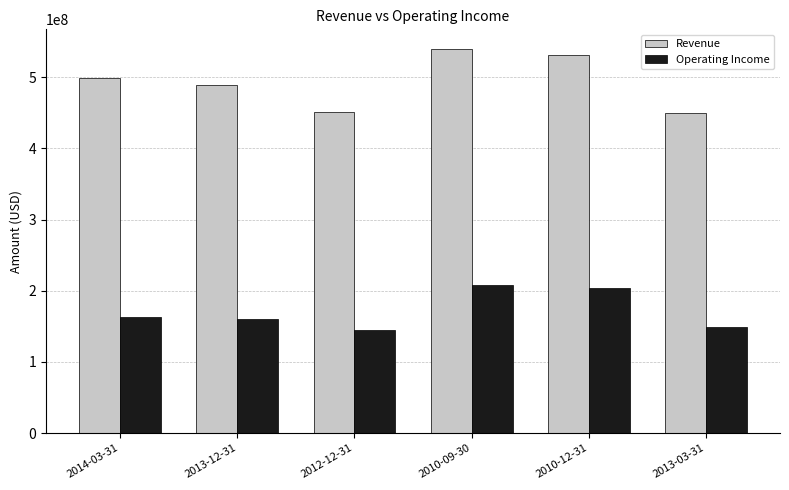

Rank the series at 2013-12-31 from lowest to highest value.

Operating Income, Revenue